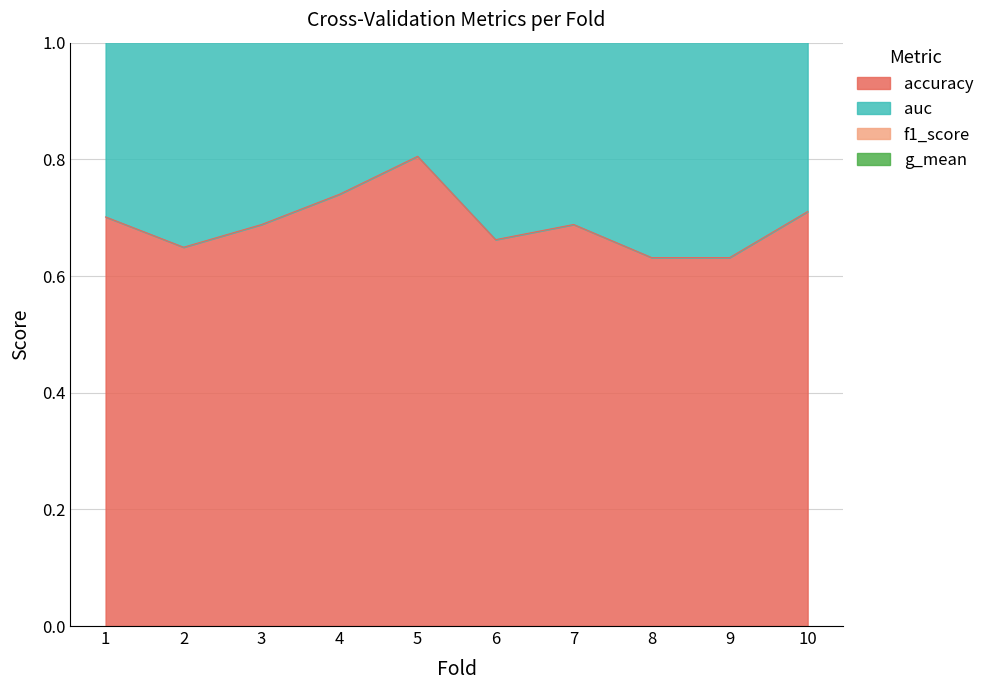

How many interior local peaks does the g_mean series have?

2